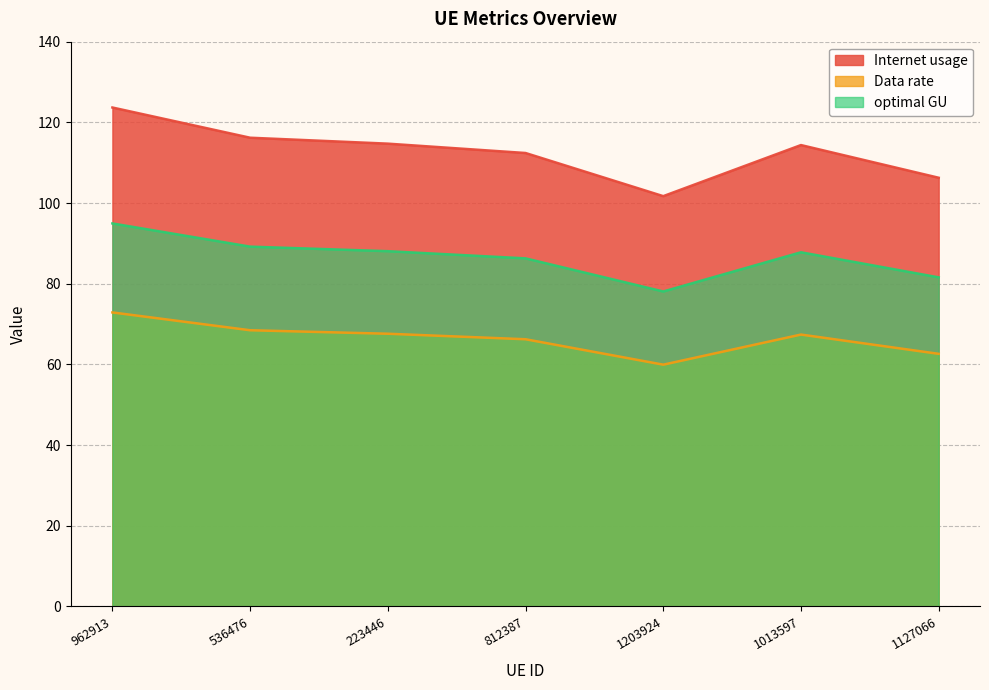

Which series changed the most between 1203924 and 1127066?

Internet usage